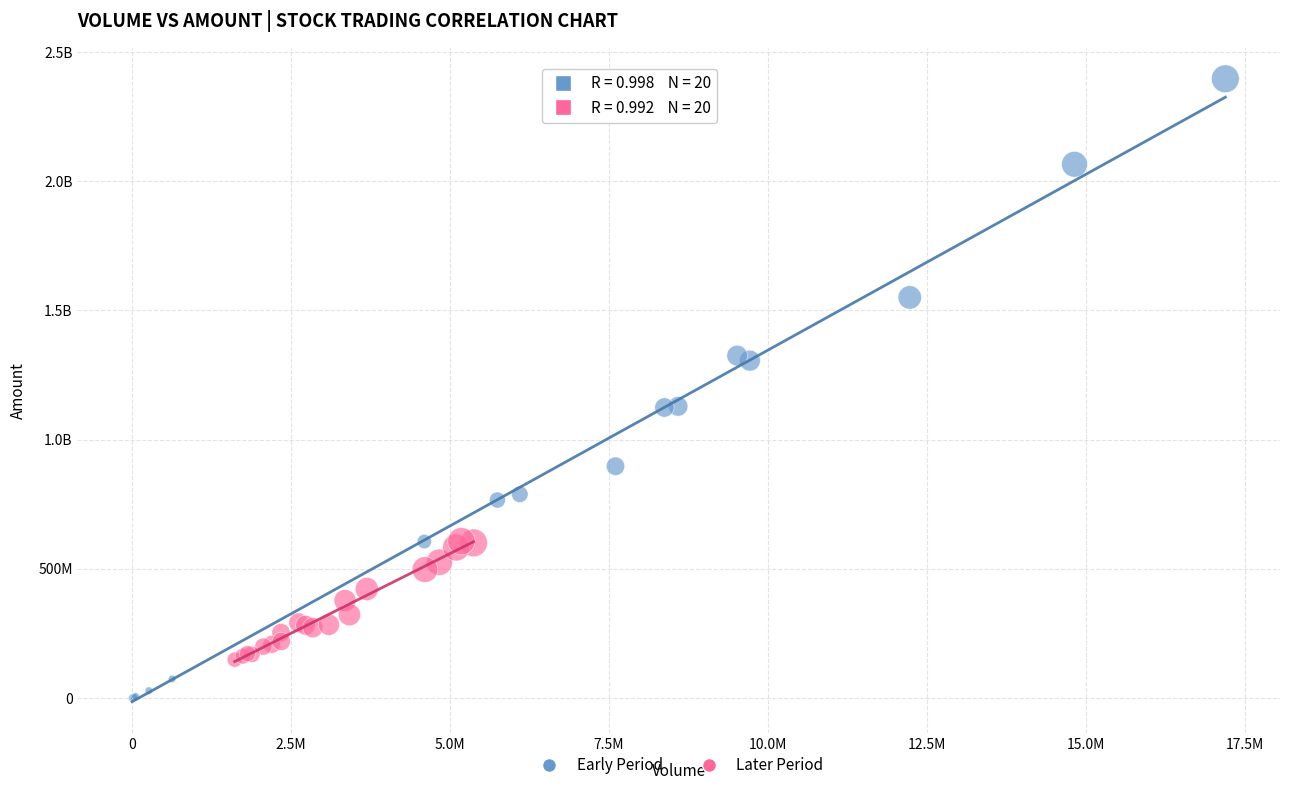

What are all the series names shown in the legend?

Early Period, Later Period